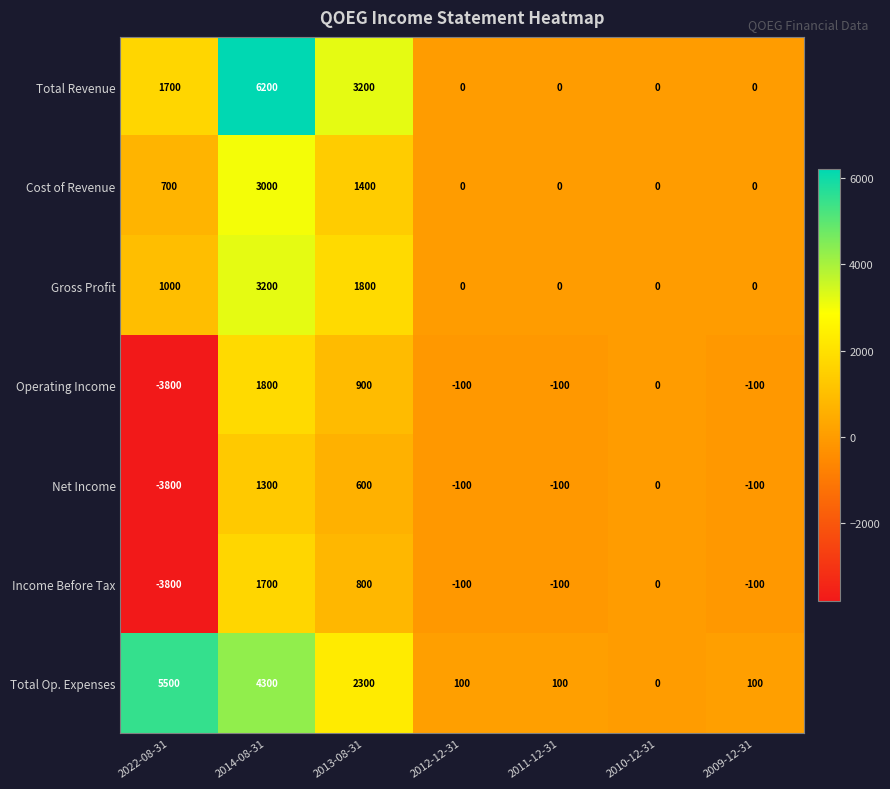

Between 2014-08-31 and 2010-12-31, which series saw the biggest shift?

Total Revenue